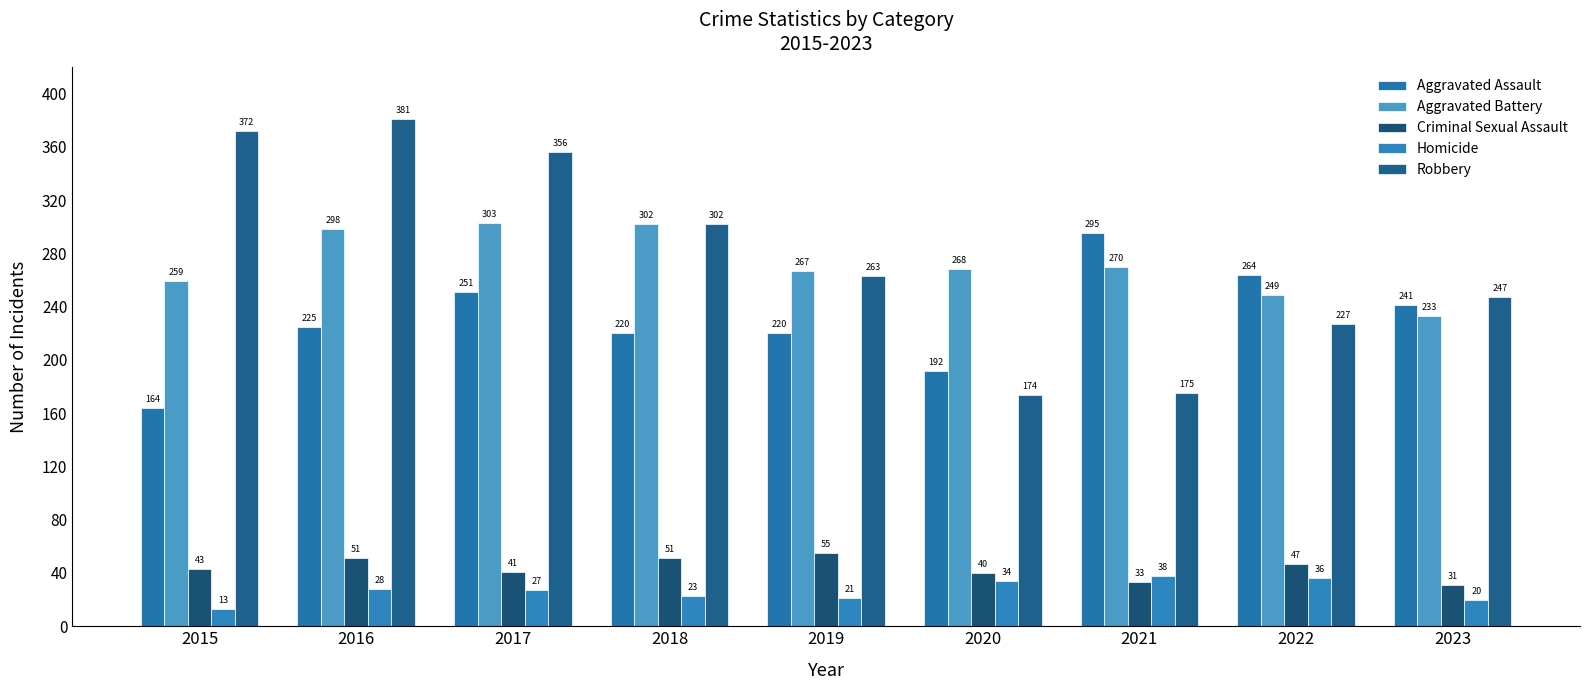

Reading right to left, list all the values displayed in this chart.

Aggravated Assault: 241	264	295	192	220	220	251	225	164
Aggravated Battery: 233	249	270	268	267	302	303	298	259
Criminal Sexual Assault: 31	47	33	40	55	51	41	51	43
Homicide: 20	36	38	34	21	23	27	28	13
Robbery: 247	227	175	174	263	302	356	381	372